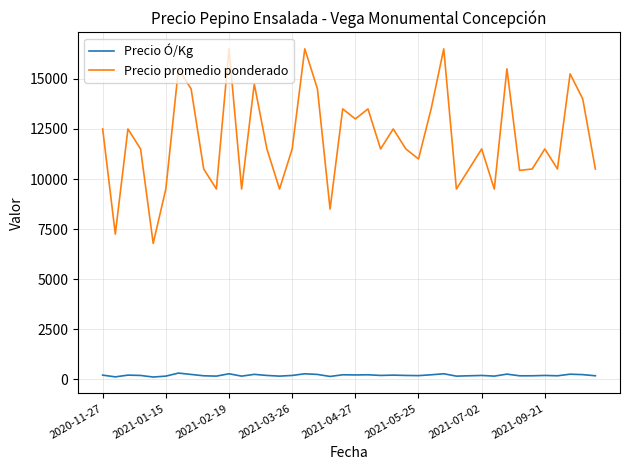

Is this an area chart (filled region under the line)?

No